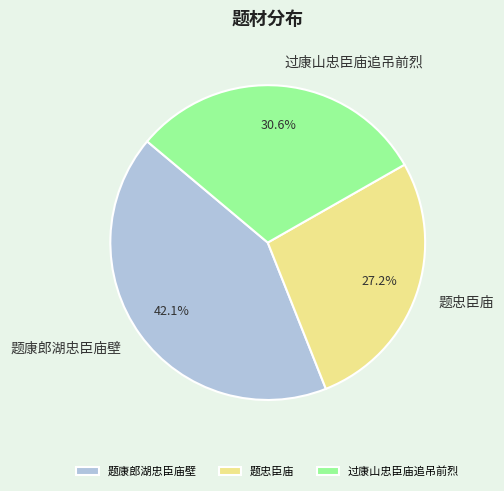

To the nearest percent, what is the combined percentage of 题康郎湖忠臣庙壁 and 题忠臣庙?

69%